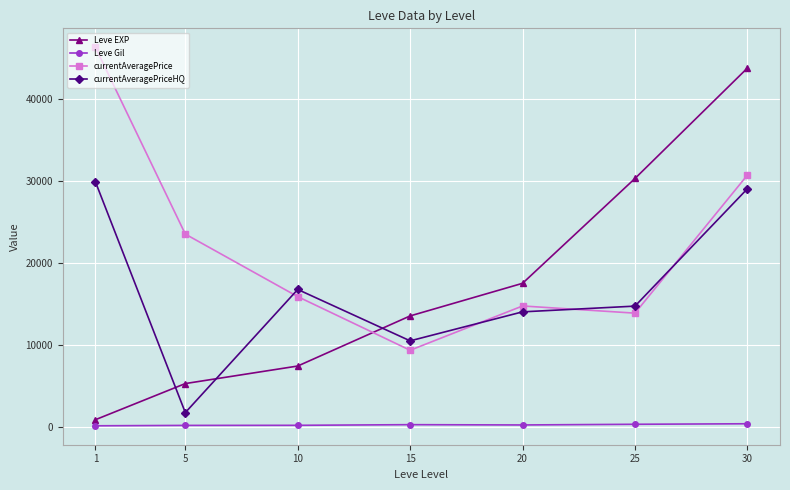

What is the difference between the currentAveragePrice values at 10 and 1?

30408.5